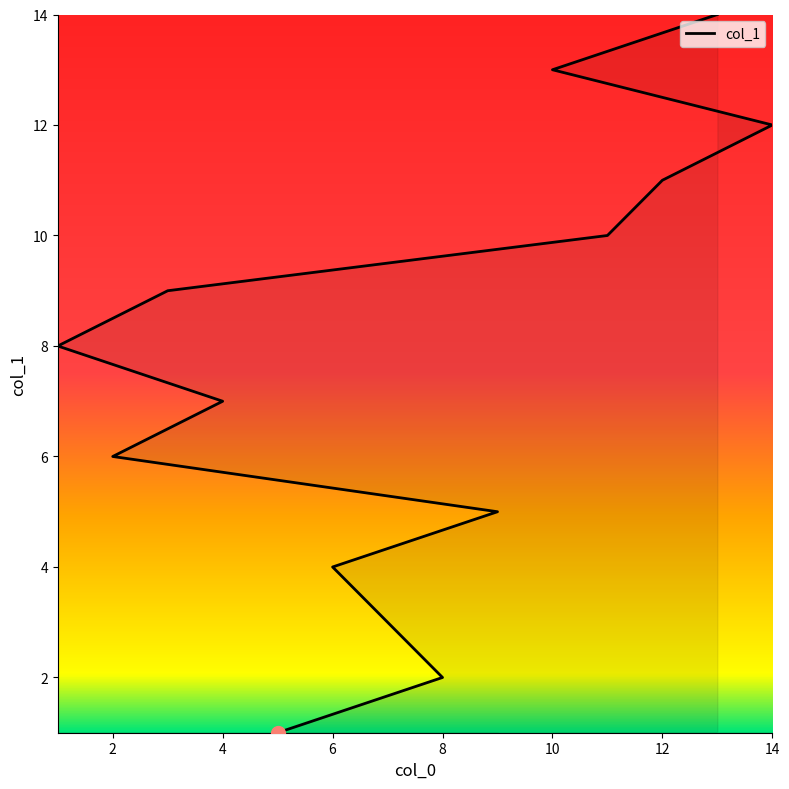

How many lines are shown in the chart?

1